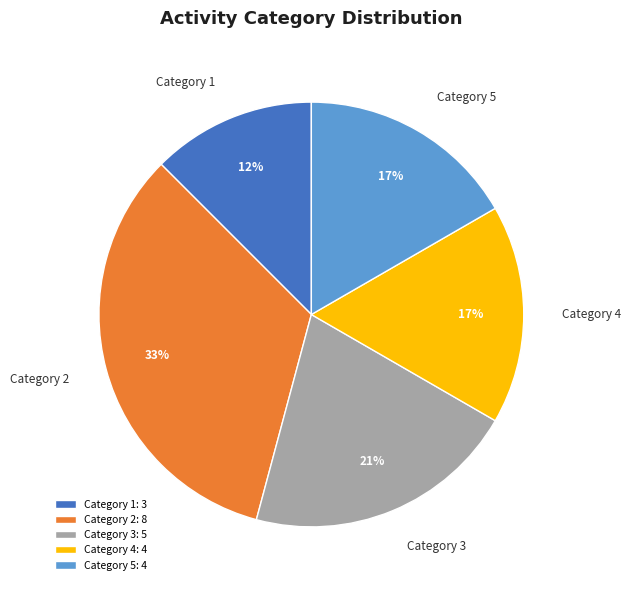

To the nearest percent, what is the average slice percentage?

20%